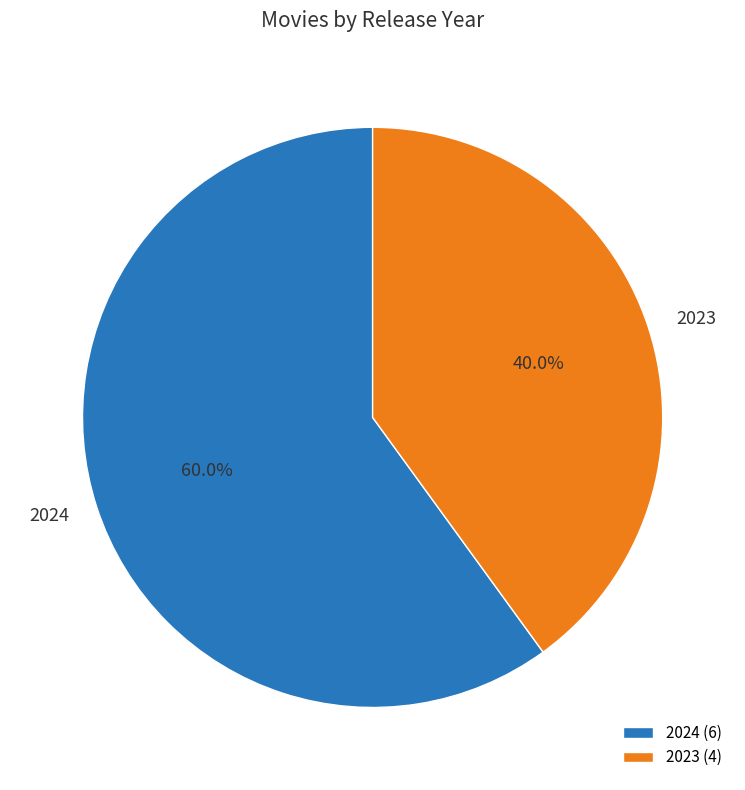

What is the ratio of the value at 2024 to the value at 2023?

1.5